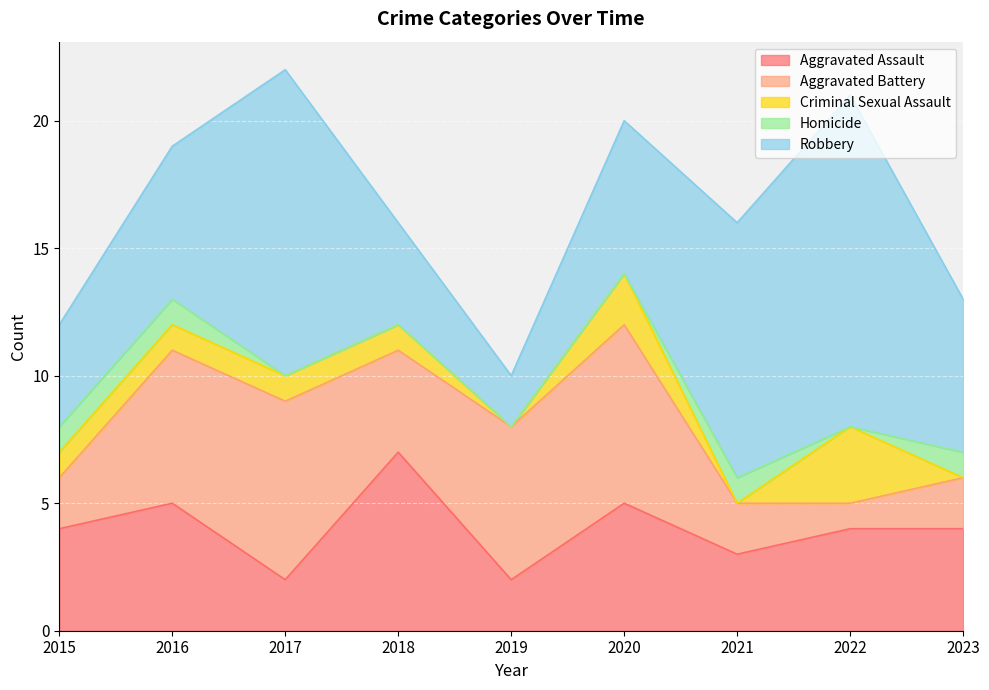

Which series has the widest spread of values?

Robbery